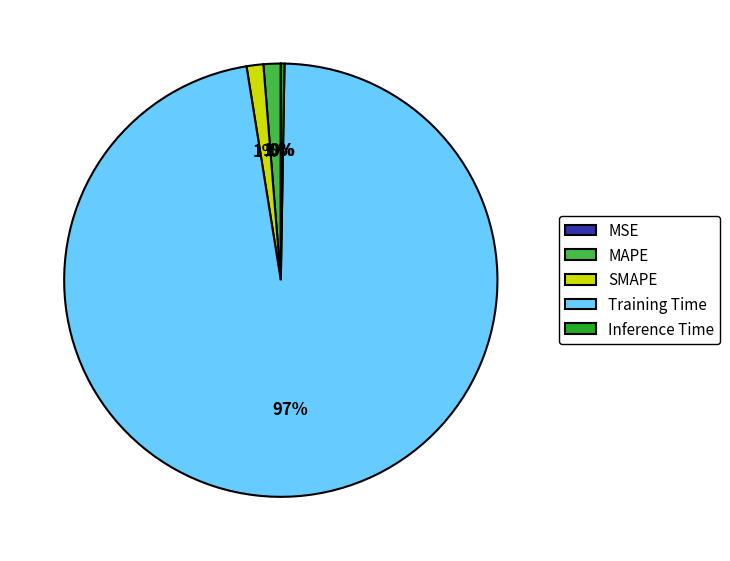

Which slice is the largest?

Training Time